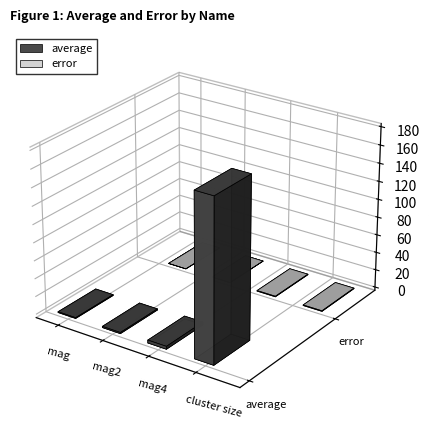

Which category has the highest value in the average series?

cluster size